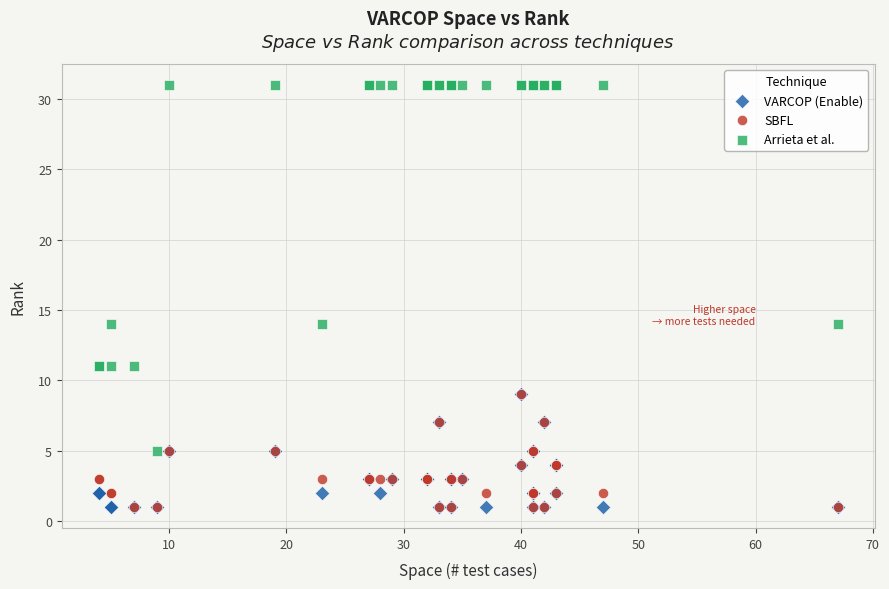

What are all the series names shown in the legend?

VARCOP (Enable), SBFL, Arrieta et al.